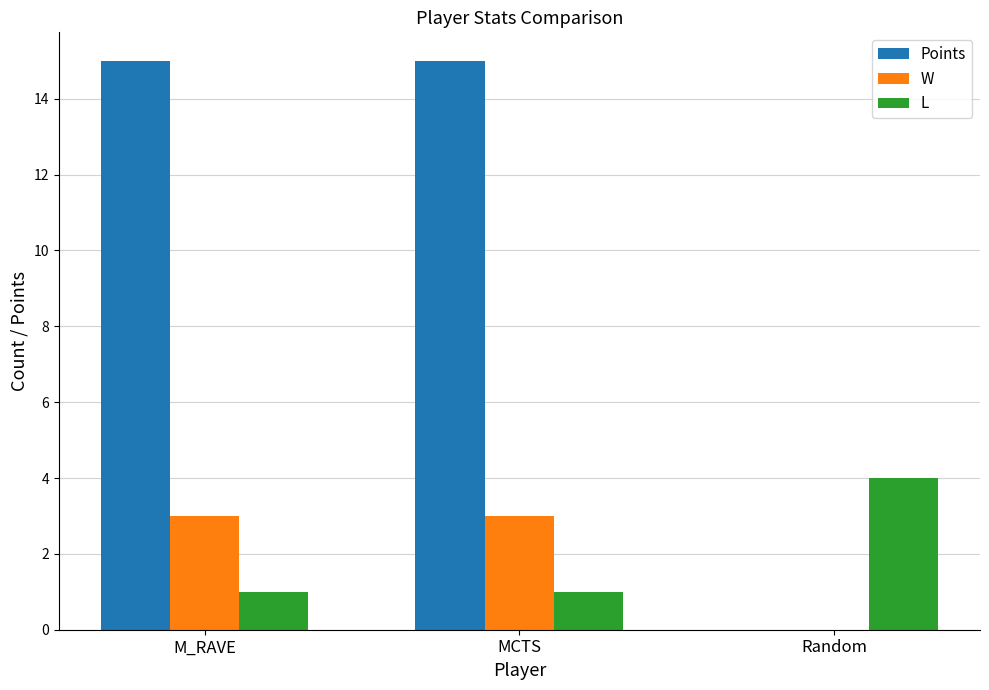

What is the sum of all L values?

6